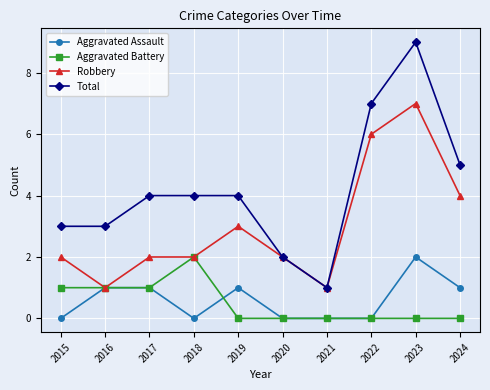

Rank the series at 2024 from highest to lowest value.

Total, Robbery, Aggravated Assault, Aggravated Battery